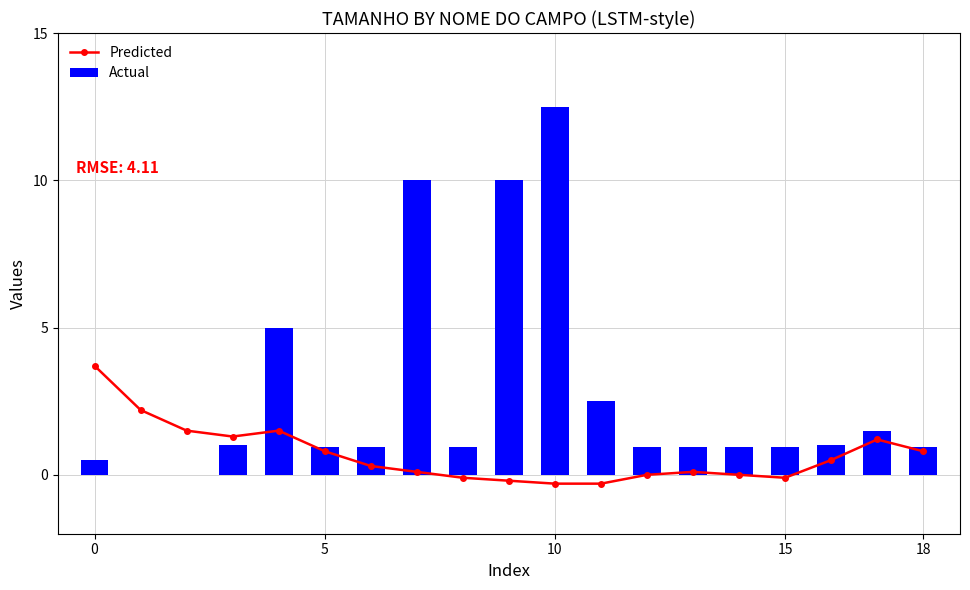

At which label does Actual reach its peak?

10